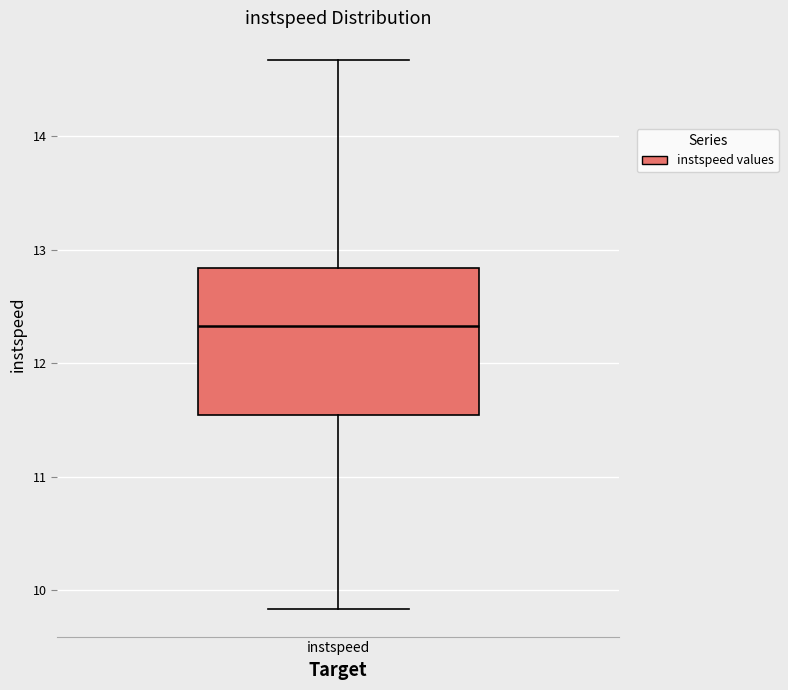

Transcribe this box plot: give where the median line is, the range the box spans, and where the two whiskers end, as read against the y-axis. The values are not printed on the chart, so give them approximately, as read against the axis.

median 12.3, box 11.5 to 12.8, whiskers 9.8 to 14.7